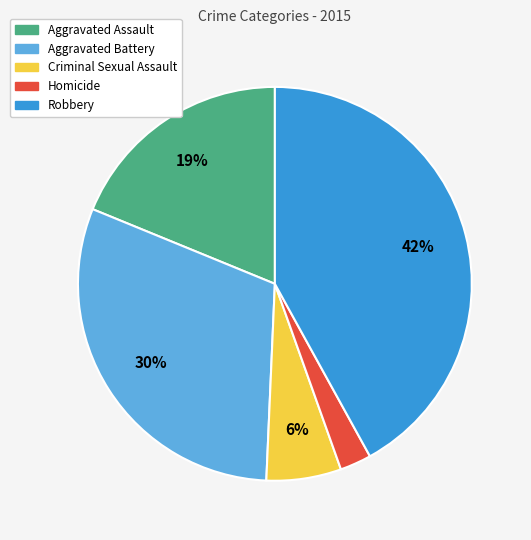

Is the sum of Robbery and Criminal Sexual Assault greater than half?

No